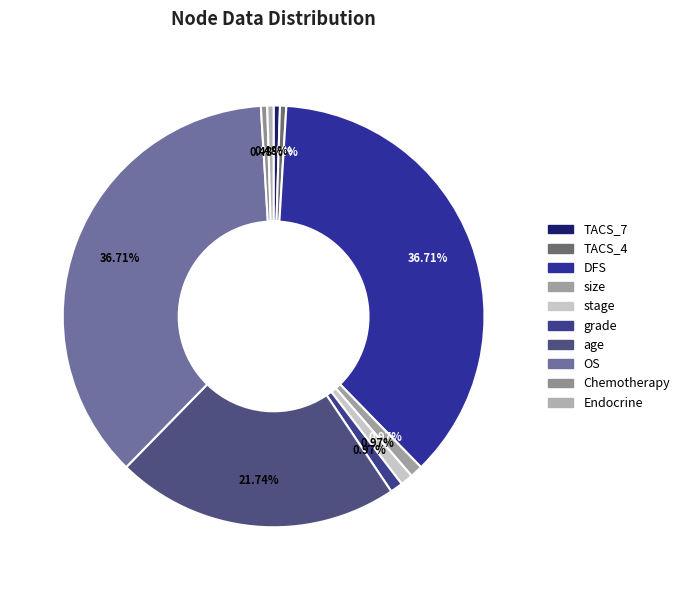

What is the change in value from age to OS?

+31